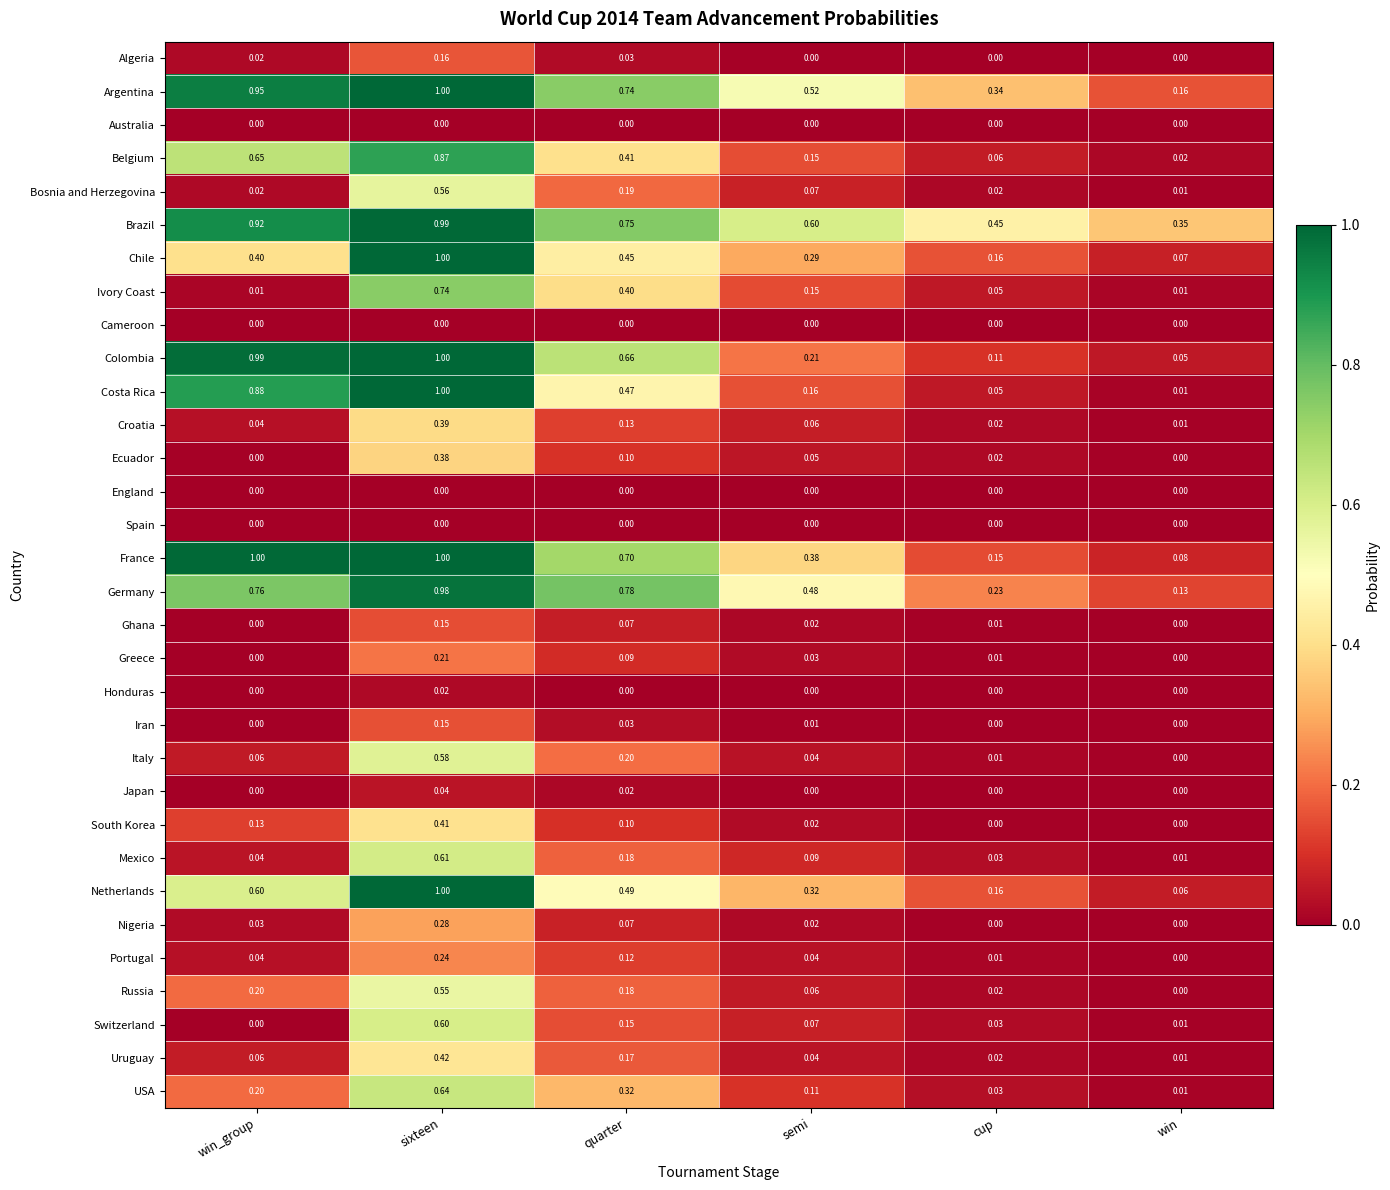

Which series changed the most between semi and win?

Argentina